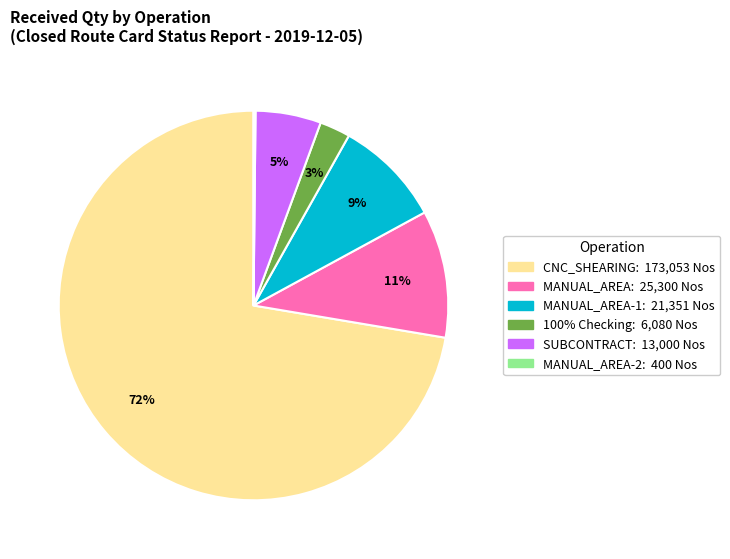

To the nearest percent, what is the difference between the largest and smallest slice percentages?

72%